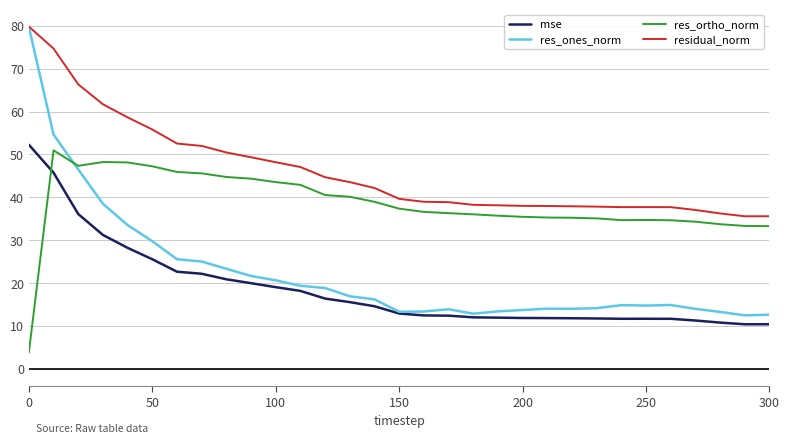

What is the average value of the res_ortho_norm series?

38.5